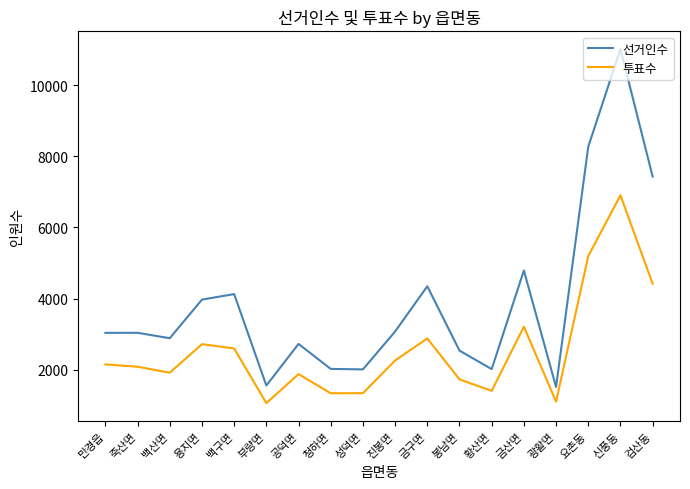

What is the minimum value for 선거인수?

1510